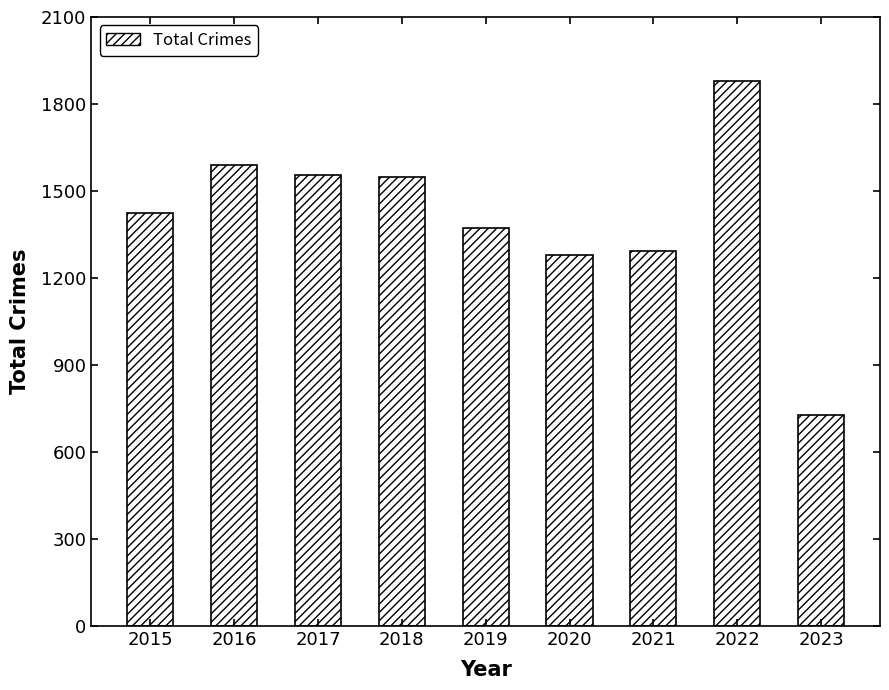

At which category does the chart reach its minimum across all series?

2023